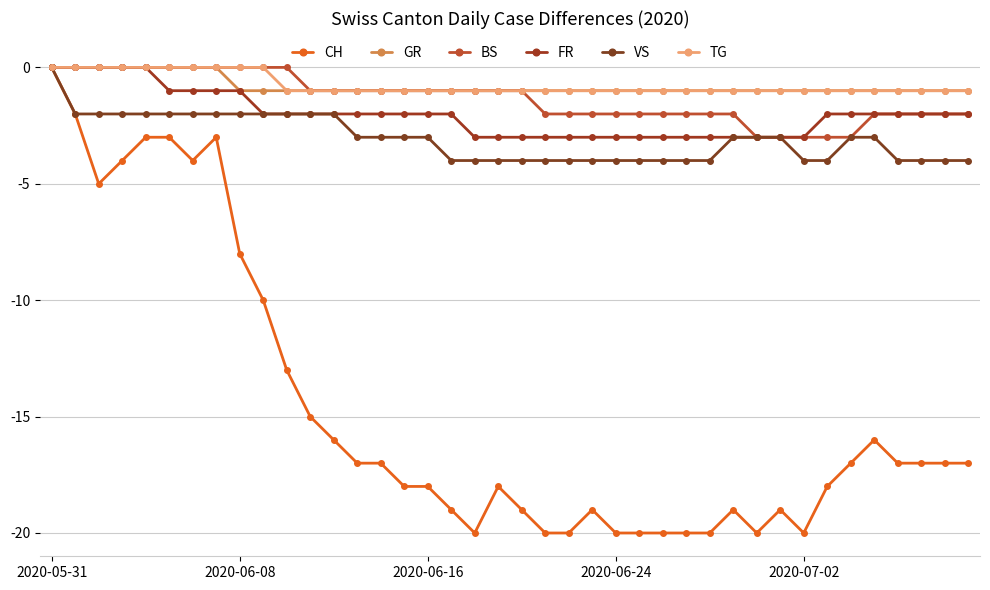

How many series are shown in this chart?

6